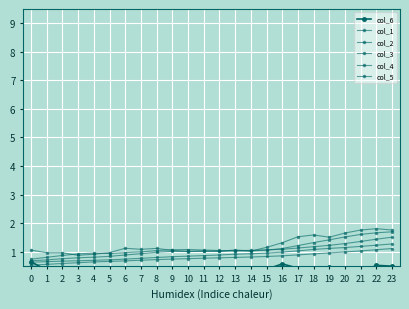

List the series in order of their peak value, highest first.

col_5, col_1, col_2, col_3, col_4, col_6